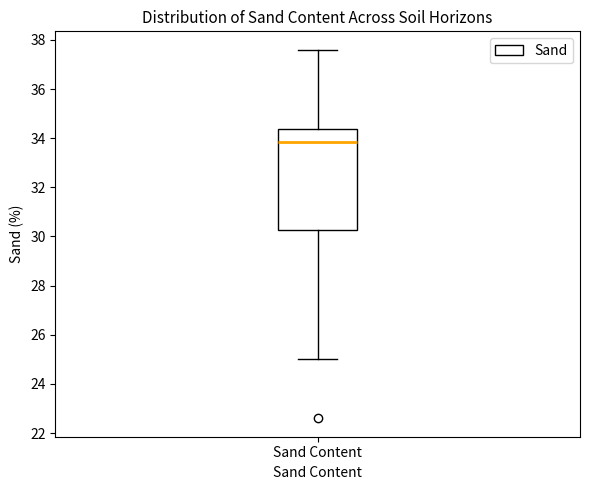

Where does the median line of the box for Sand Content sit on the y-axis? The values are not printed on the chart, so give them approximately, as read against the axis.

33.8